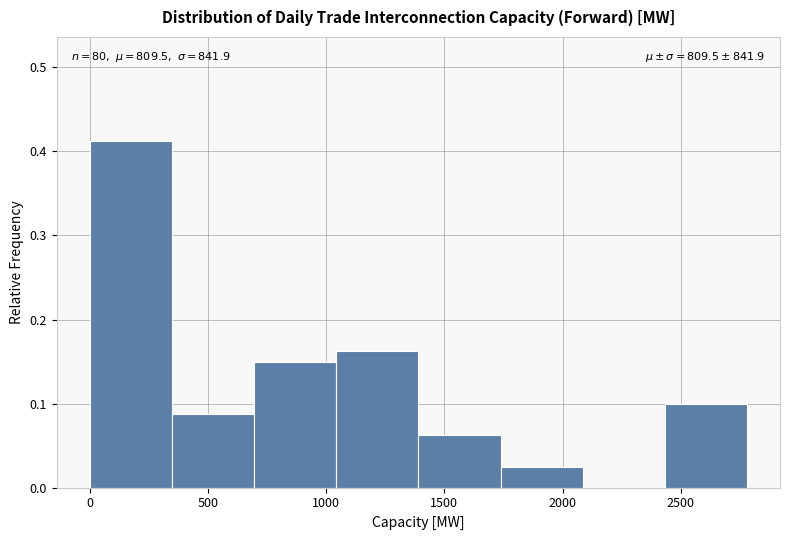

Over which range of the x-axis is the bar tallest?

0 to 350